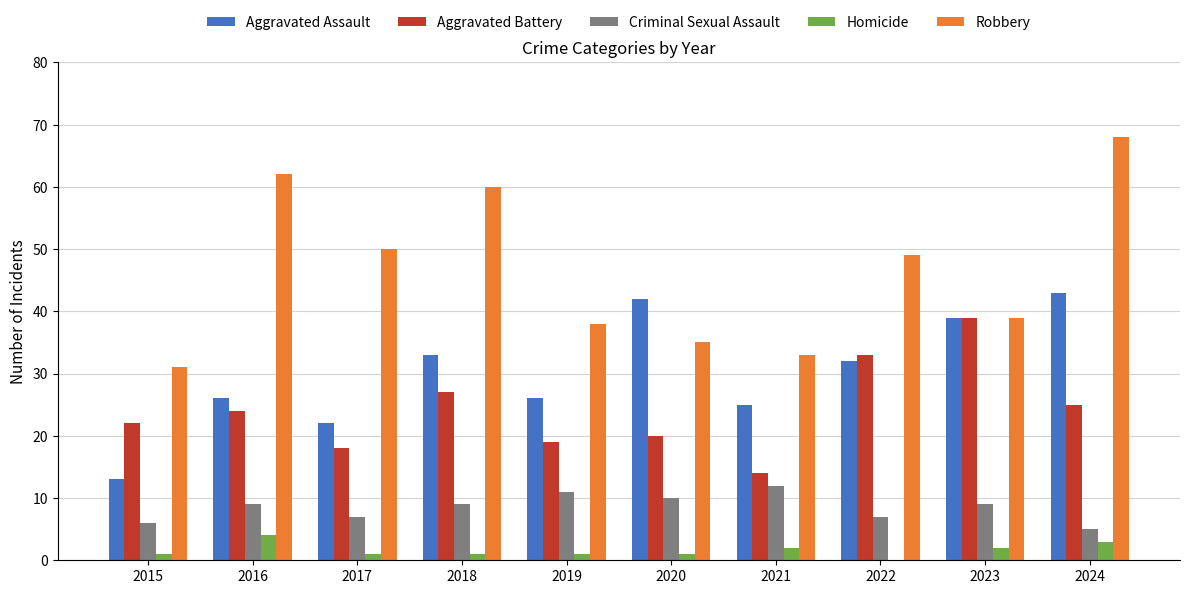

Which series has the largest total across all categories?

Robbery